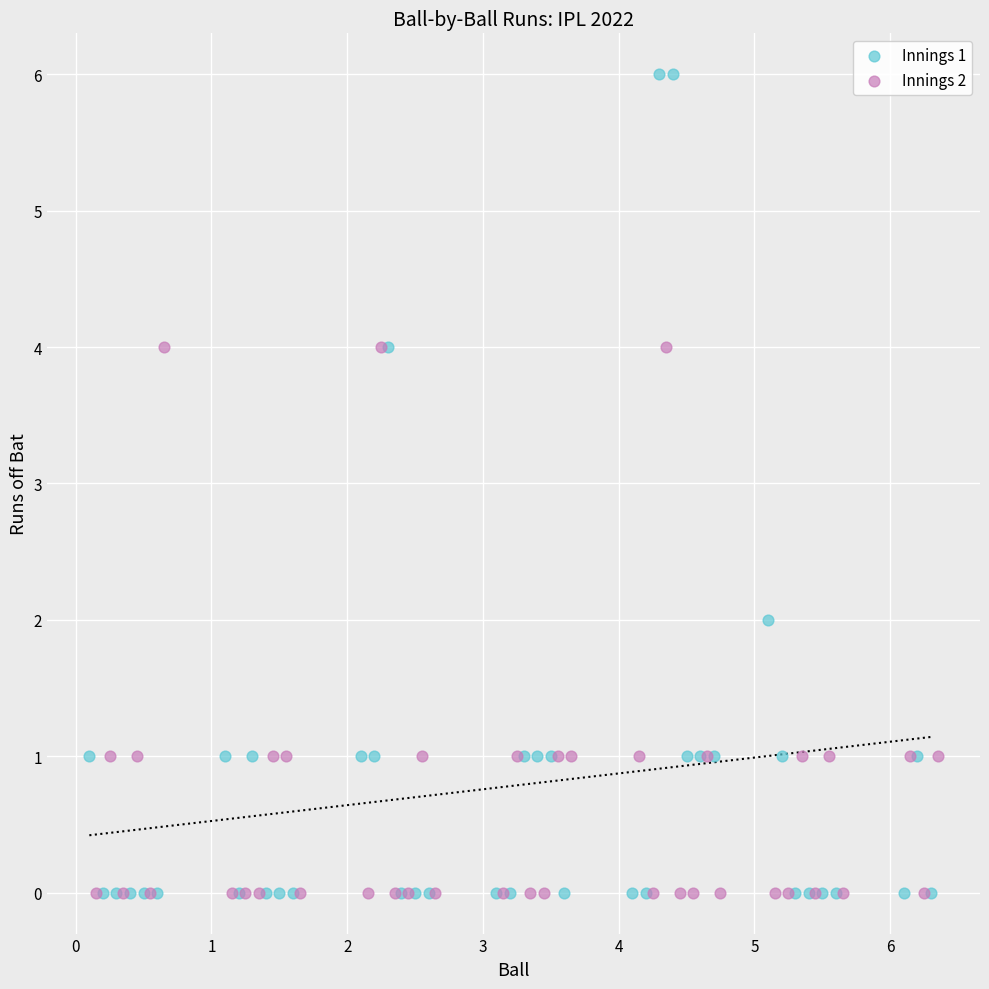

Which series has the largest Y range (max minus min)?

Innings 1